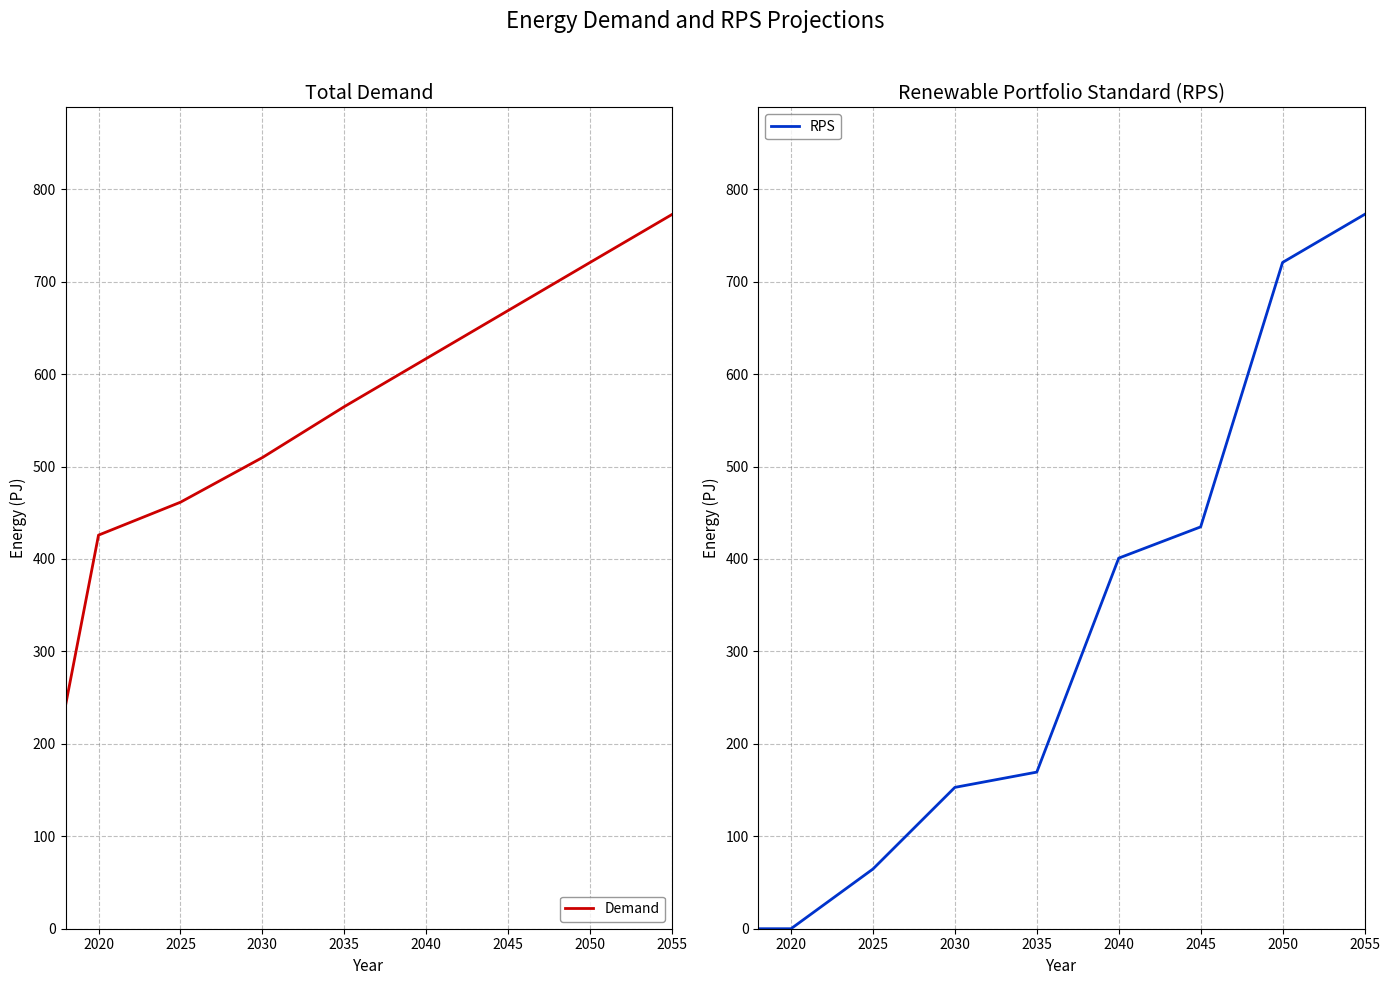

What is the average value of the Demand series?

553.7